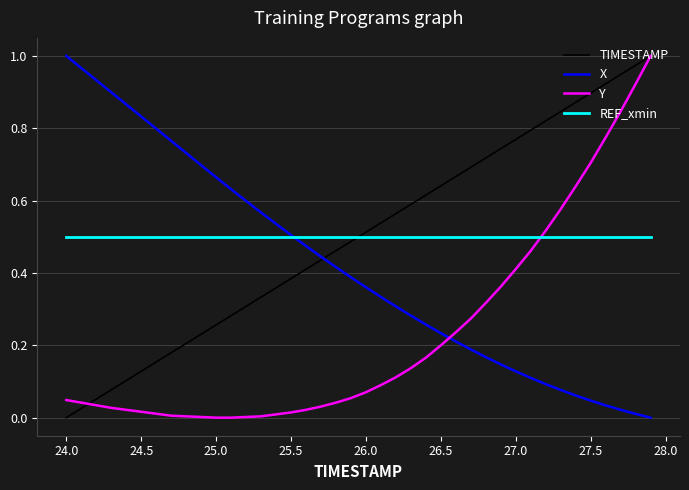

True or false: TIMESTAMP and REF_xmin cross at least once.

True